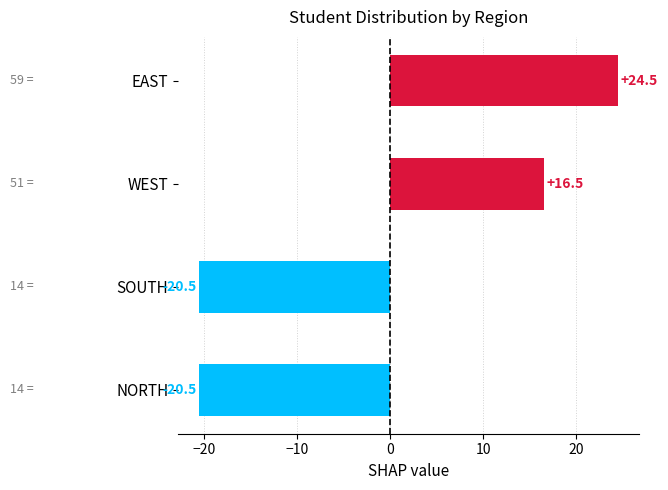

How many negative values are there?

2